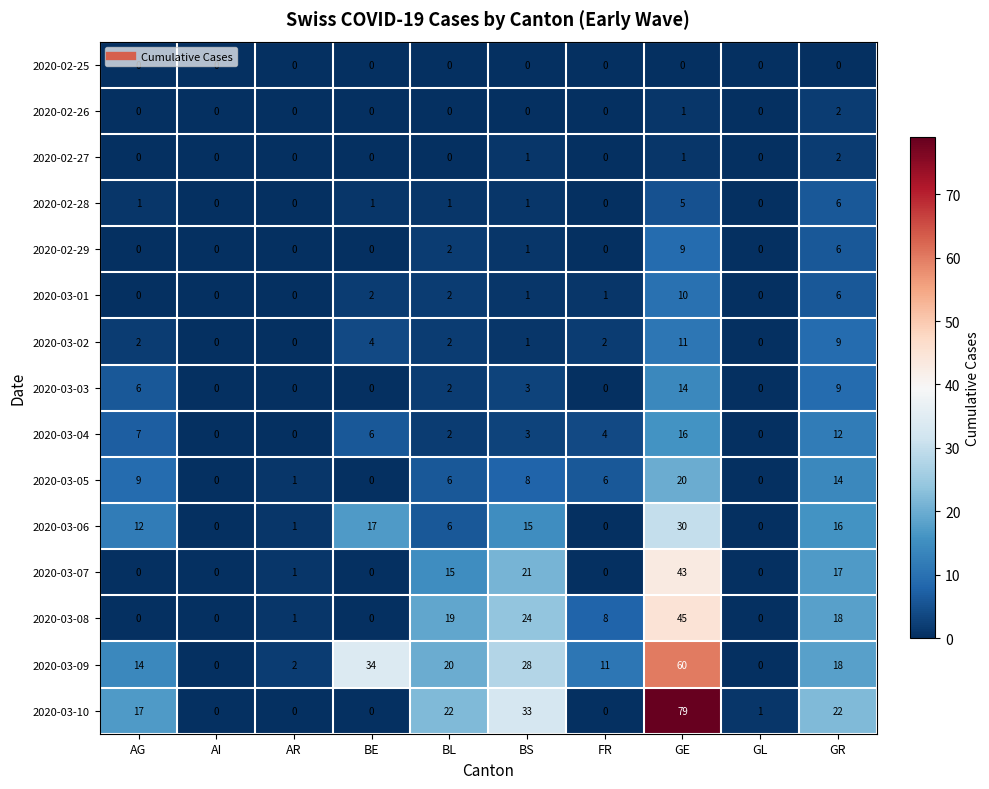

Is it true that 2020-03-06 equals 17 at AG?

False